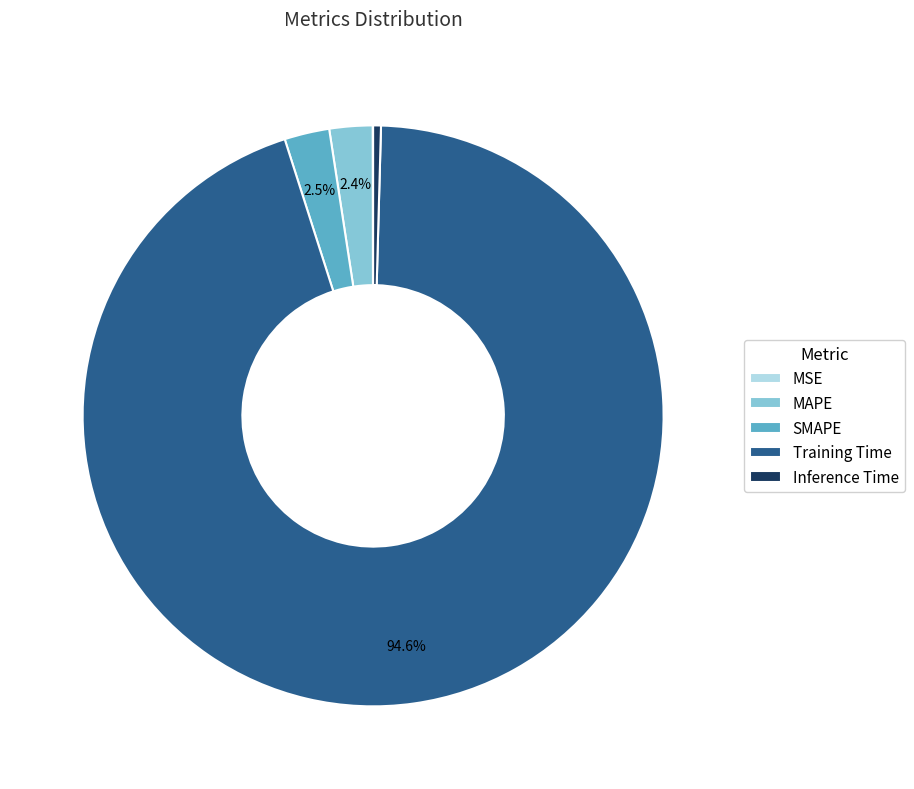

Combined, do SMAPE and Inference Time account for over 50%?

No